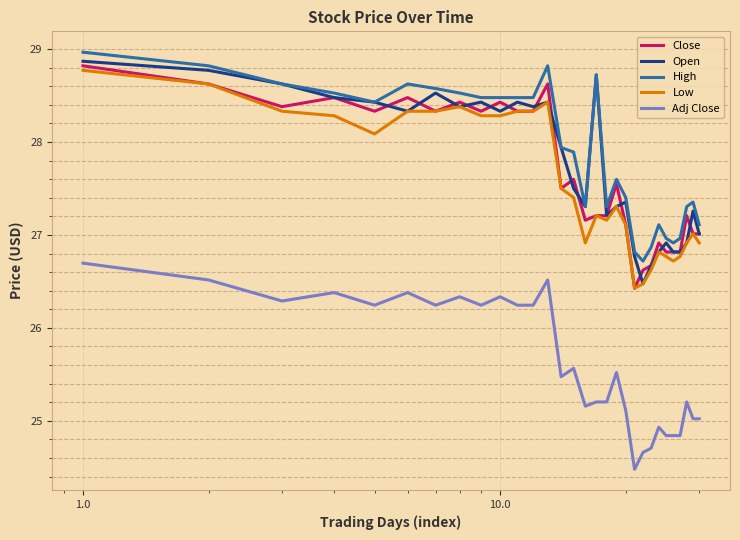

True or false: Close has more than 0 interior local peaks.

True